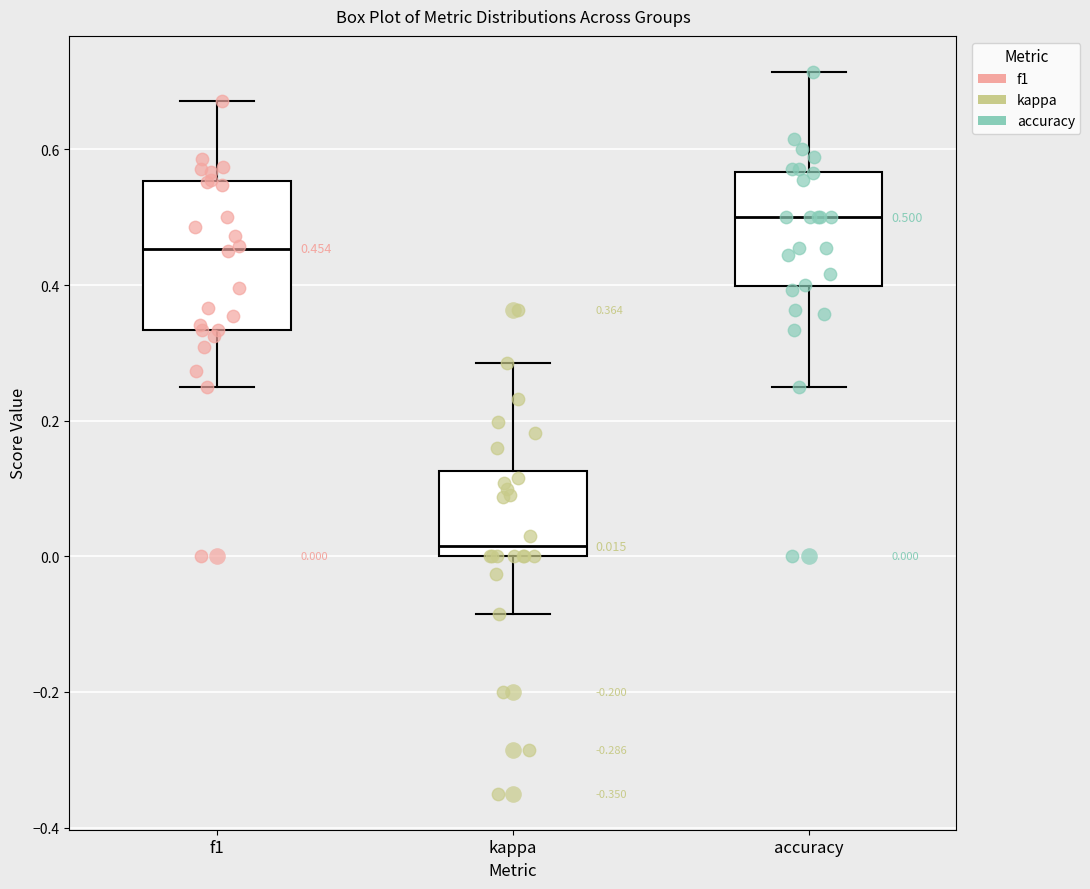

Which box is the tallest, from its lower edge to its upper edge?

f1